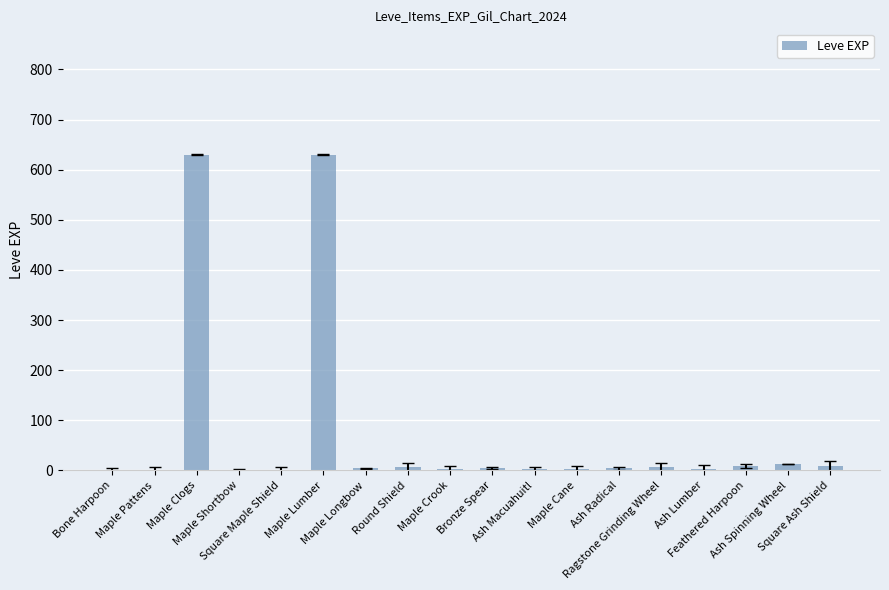

Are the bars horizontal?

No